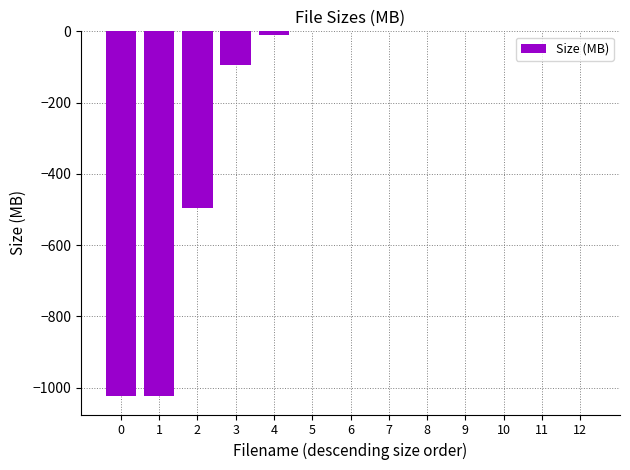

What is the sum of all values?

-2647.1